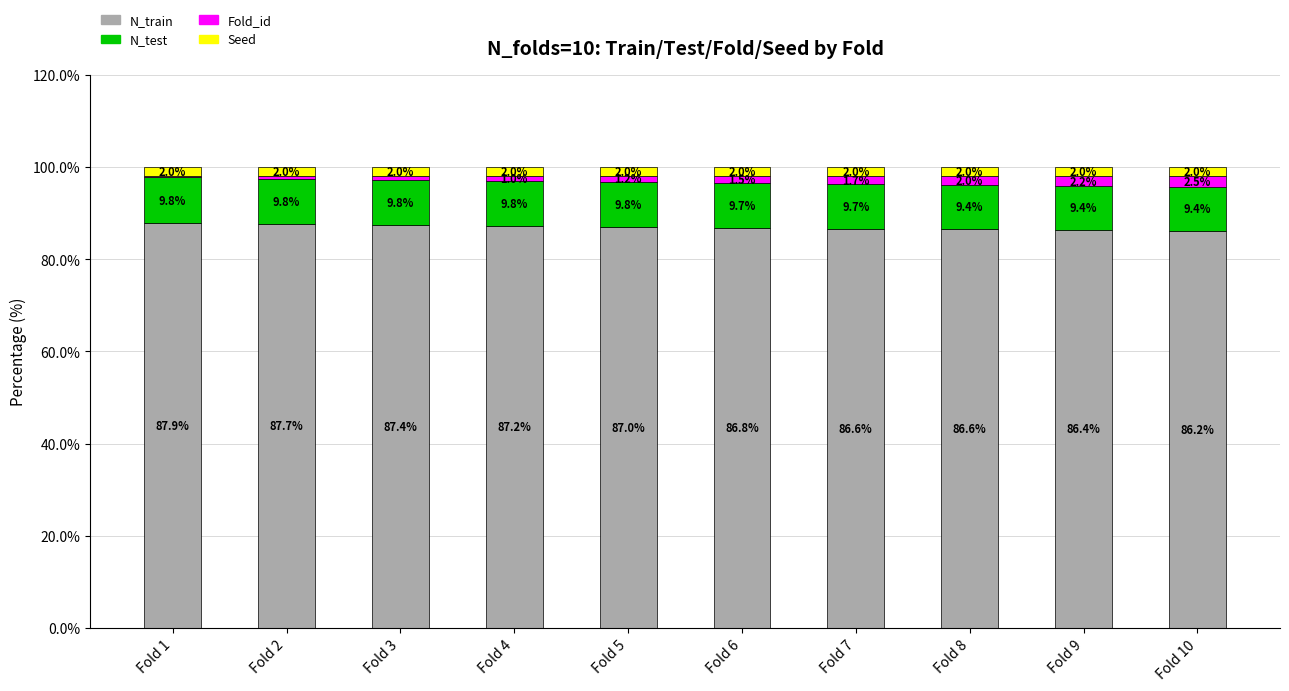

What is the maximum value for N_train?

87.9